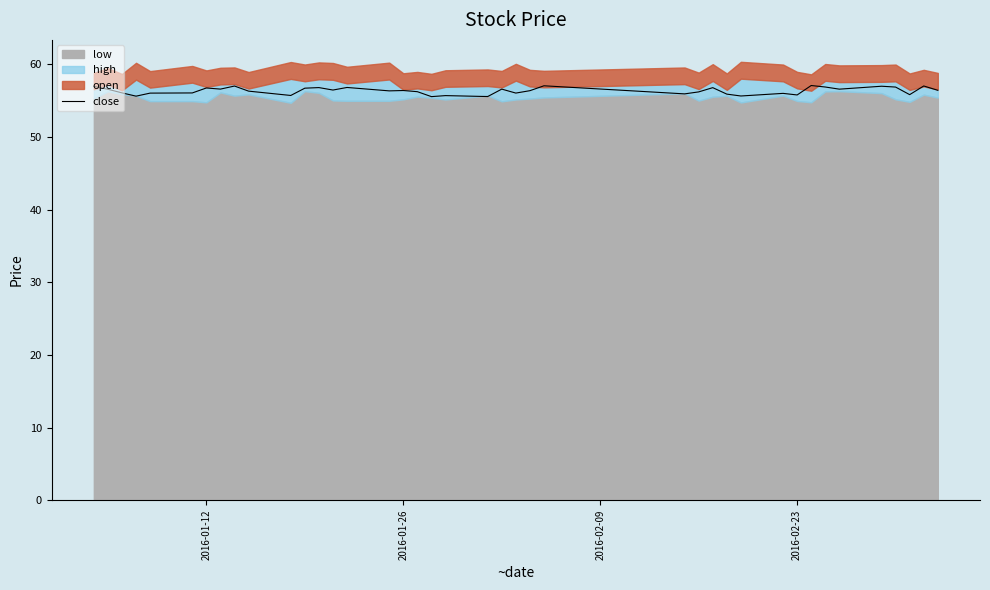

What is the lowest value of the close series?

55.5